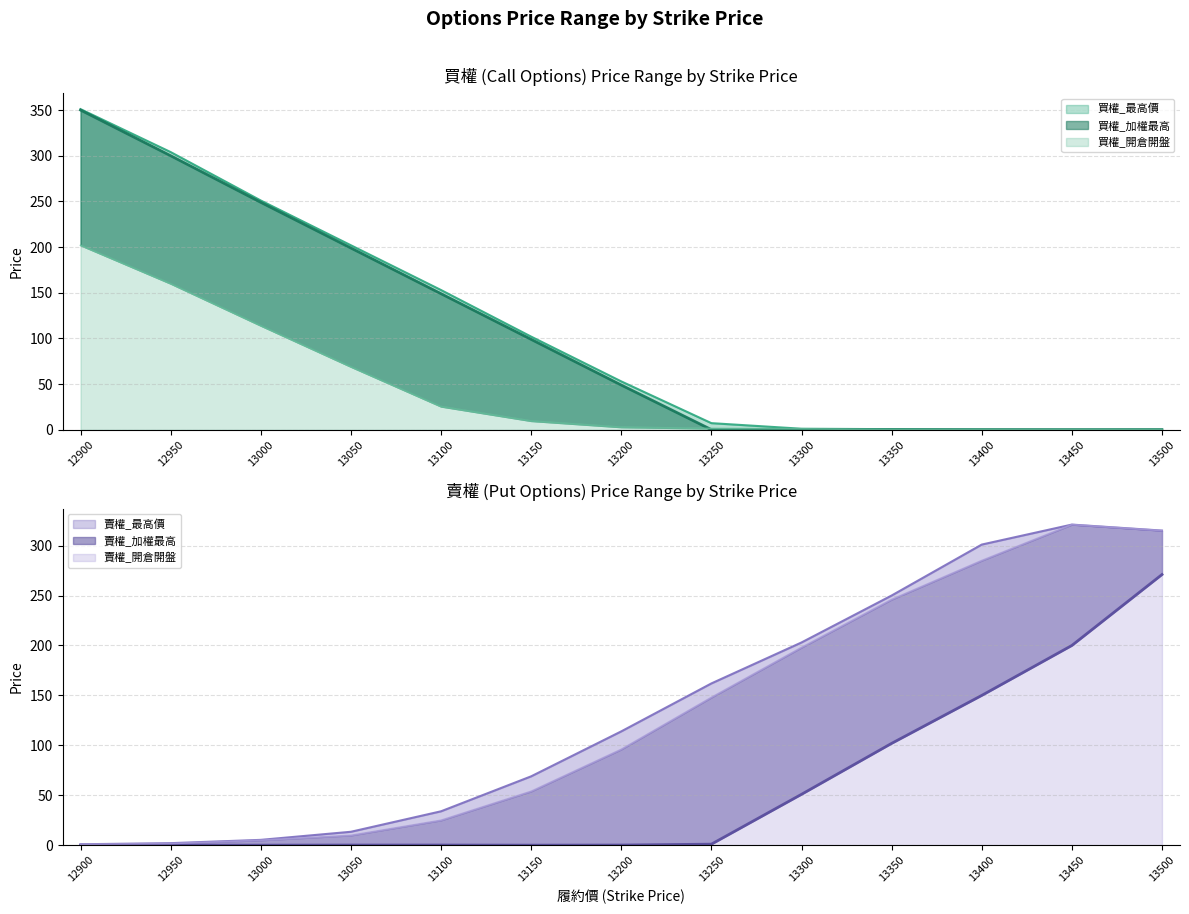

Which series has the largest total across all categories?

賣權_最高價